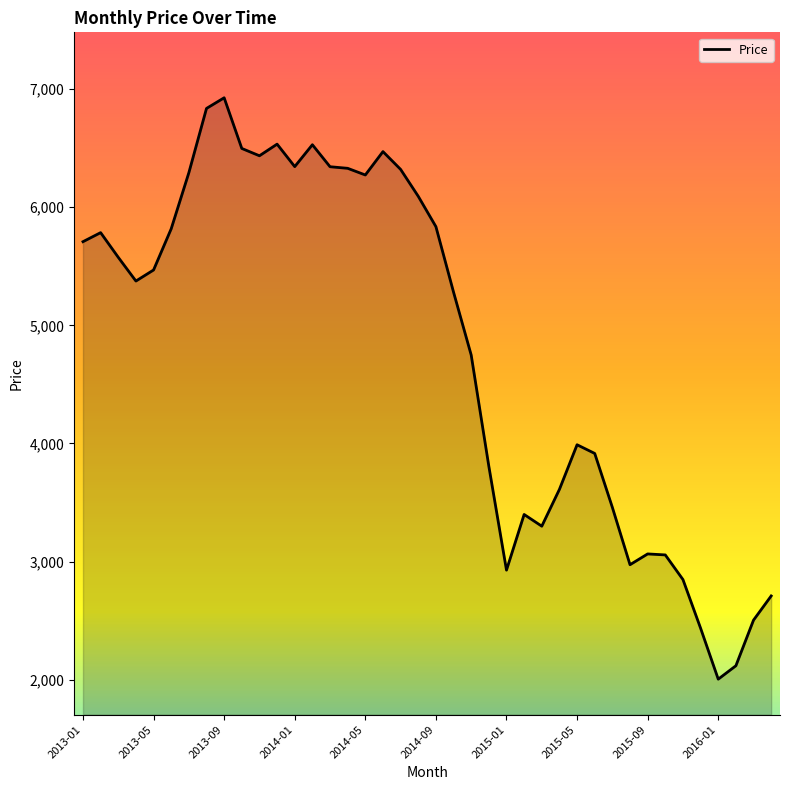

Count the number of values greater than 5468.

20